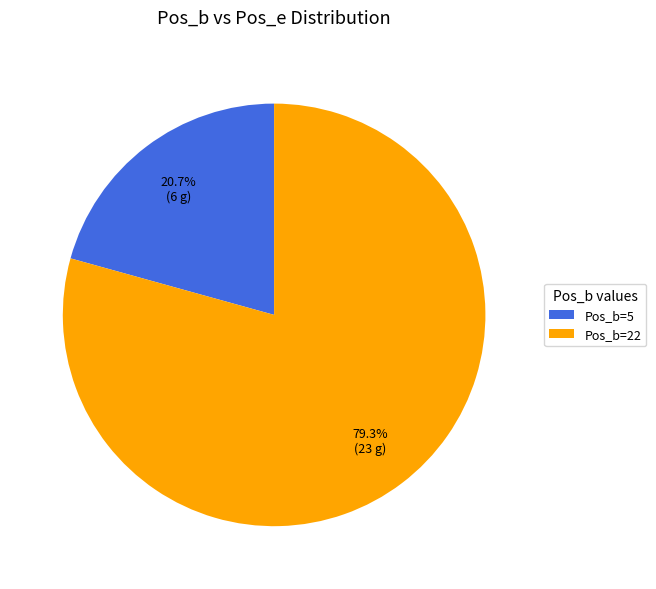

Count the number of slices in the pie.

2